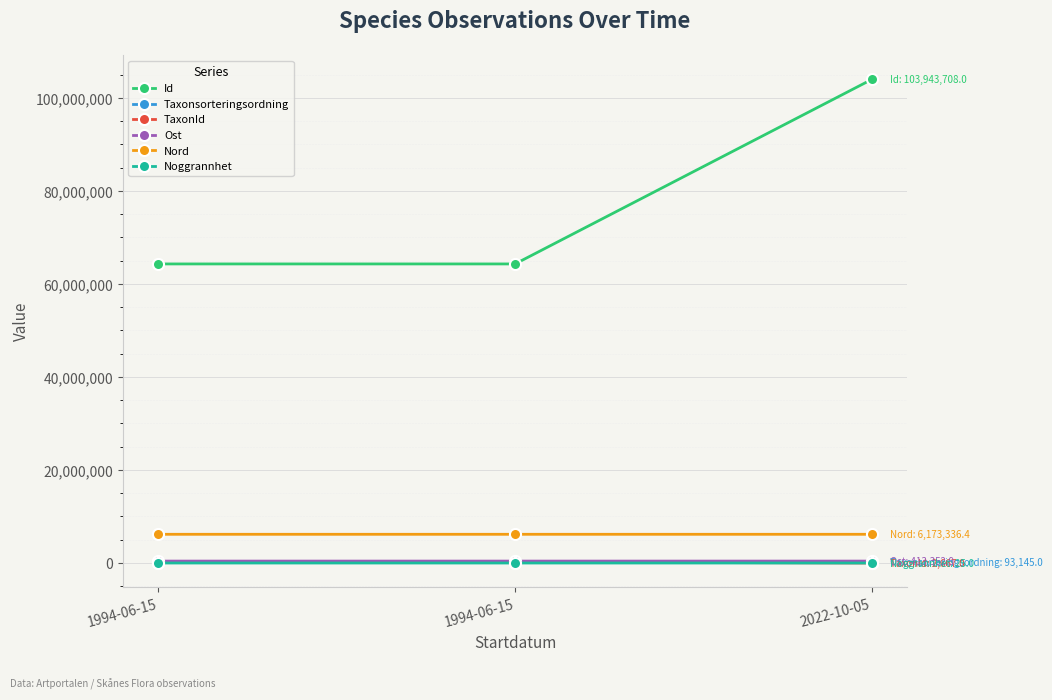

Rank the categories by Id value from highest to lowest.

2022-10-05, 1994-06-15, 1994-06-15